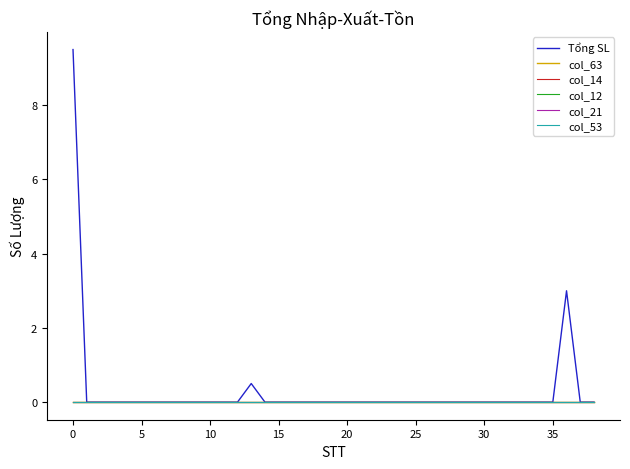

Is this an area chart (filled region under the line)?

No